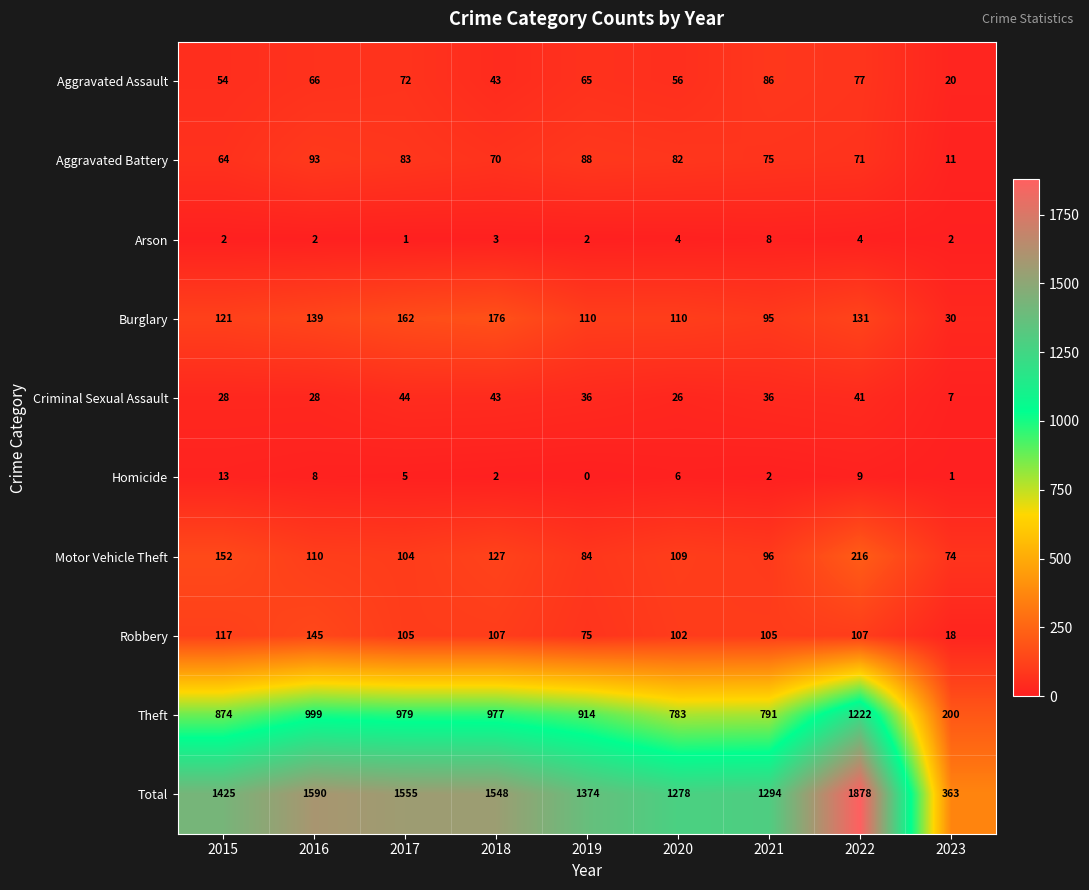

What is the sum of the Criminal Sexual Assault values at 2019 and 2022?

77